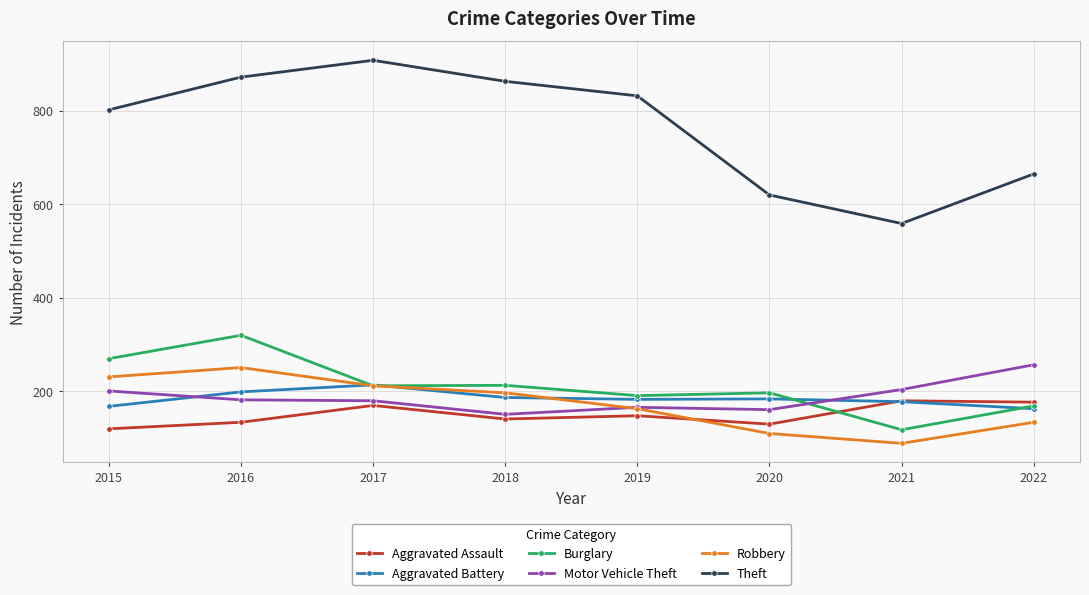

What is the value of the Robbery point at the 3rd from the left?

212